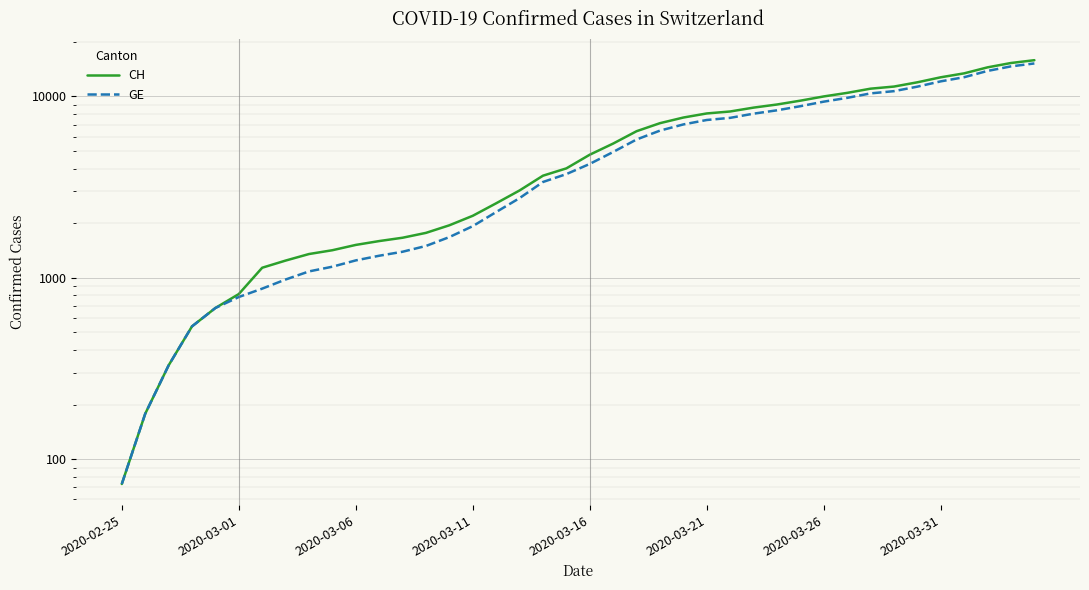

What is the maximum value shown in the chart?

15850